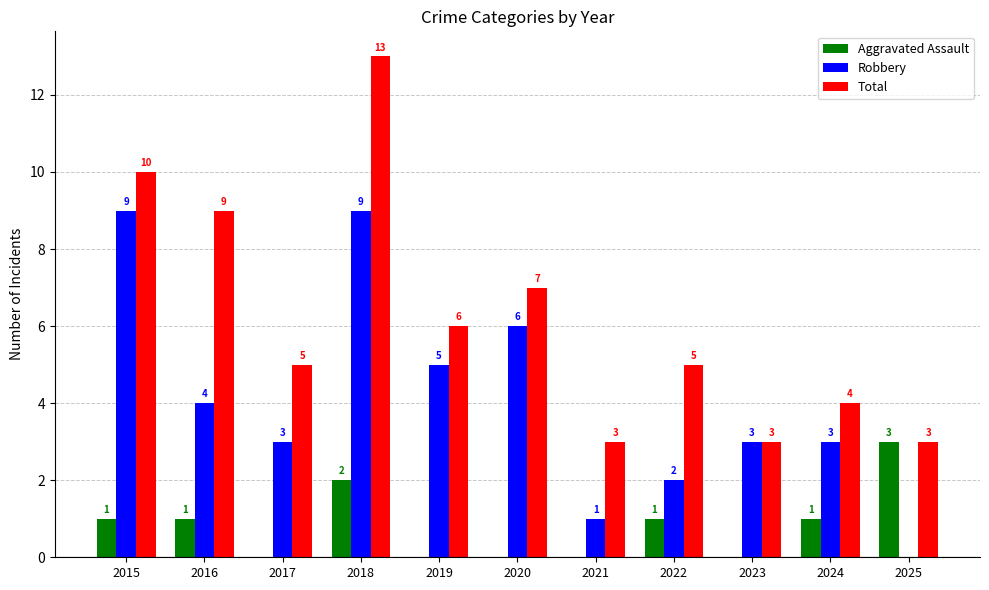

Is it true that Total equals 2 at 2017?

False